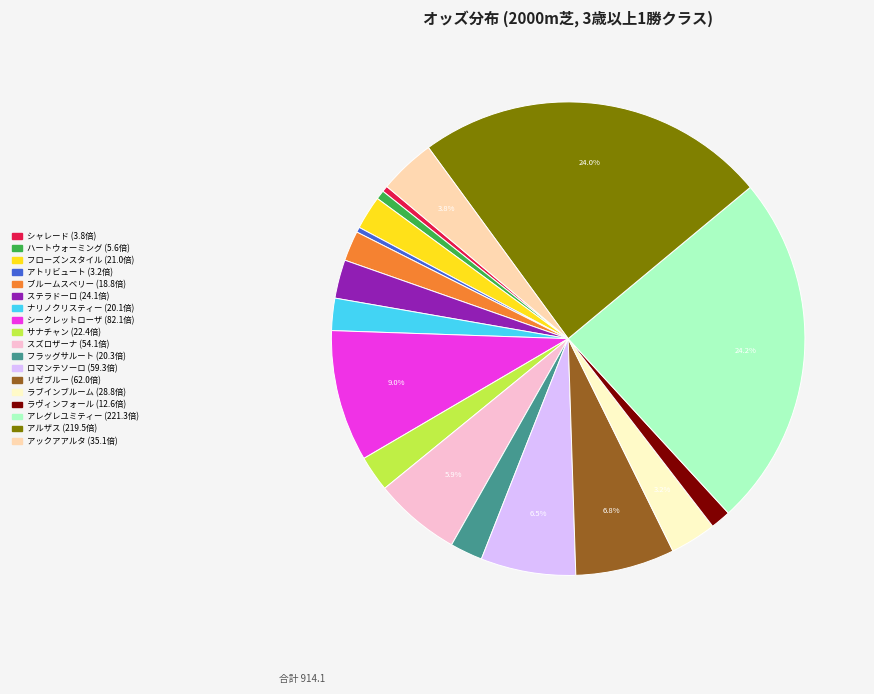

Is the sum of スズロザーナ and ブルームスベリー greater than half?

No